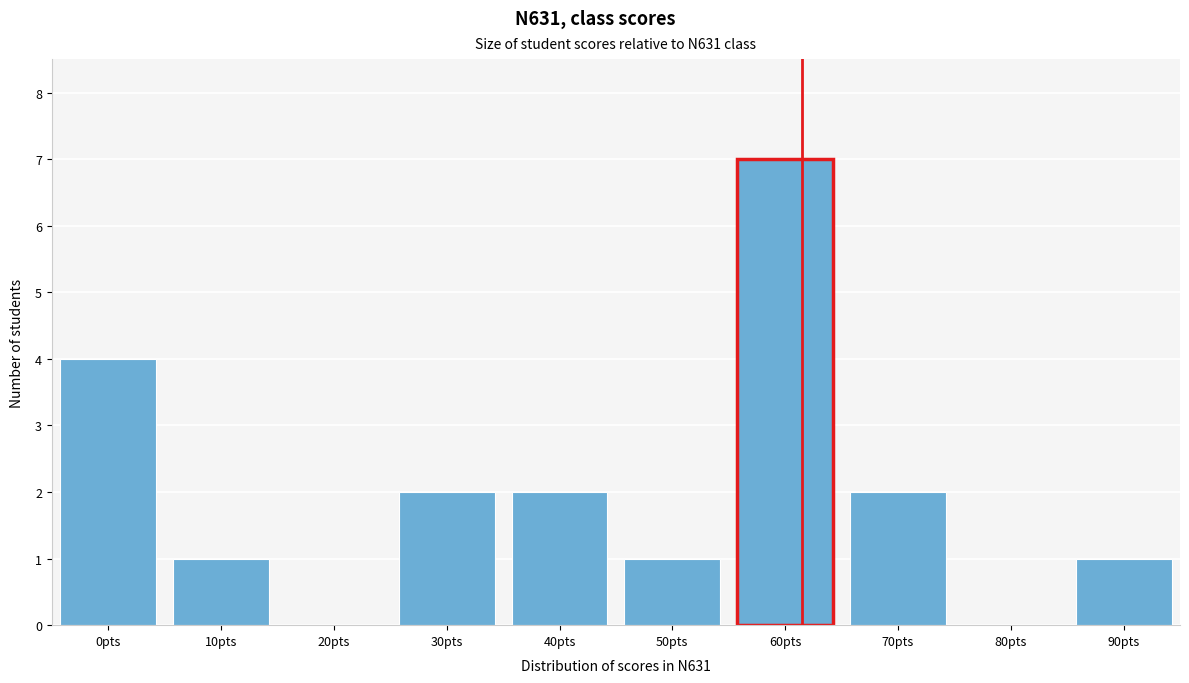

Reading left to right, extract all data points from this chart.

0pts=4	10pts=1	20pts=0	30pts=2	40pts=2	50pts=1	60pts=7	70pts=2	80pts=0	90pts=1